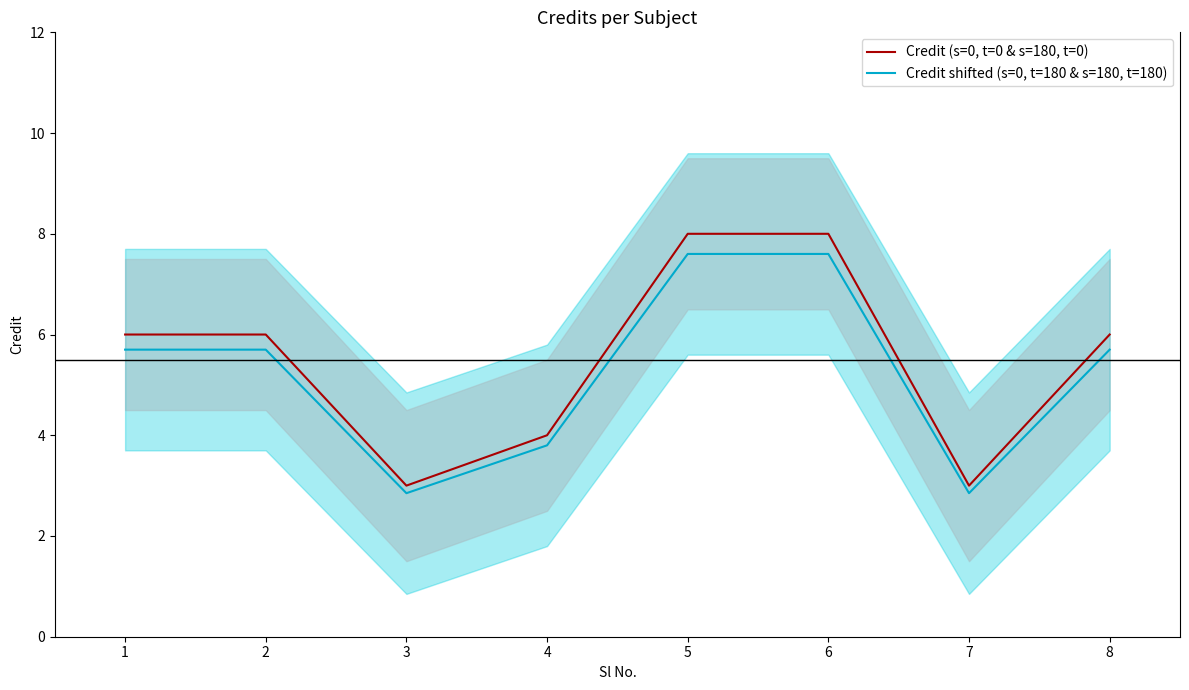

Does the chart display data point markers on the line(s)?

No